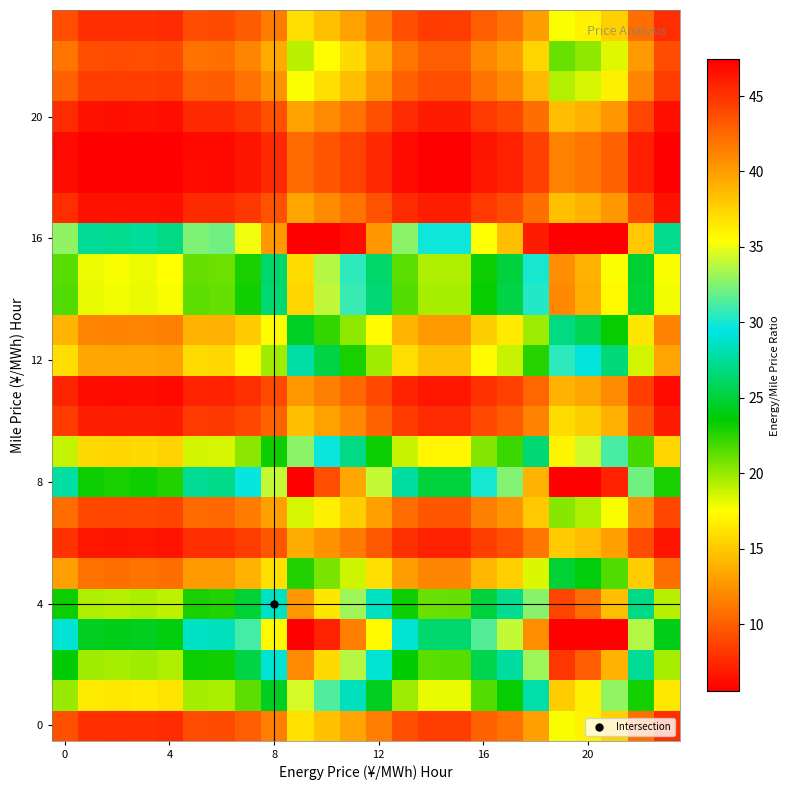

What is the smallest value displayed?

5.0